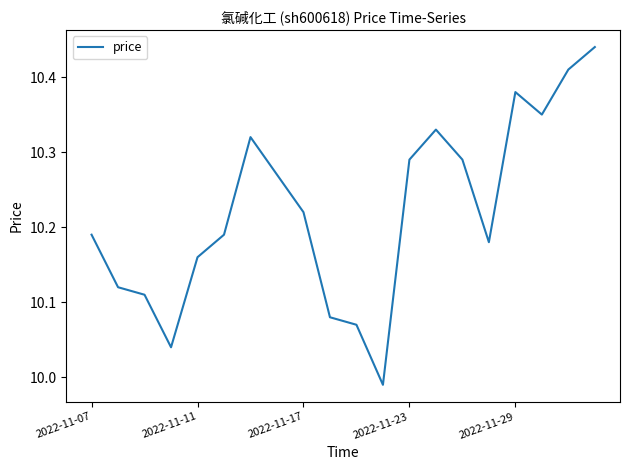

How many lines are shown in the chart?

1